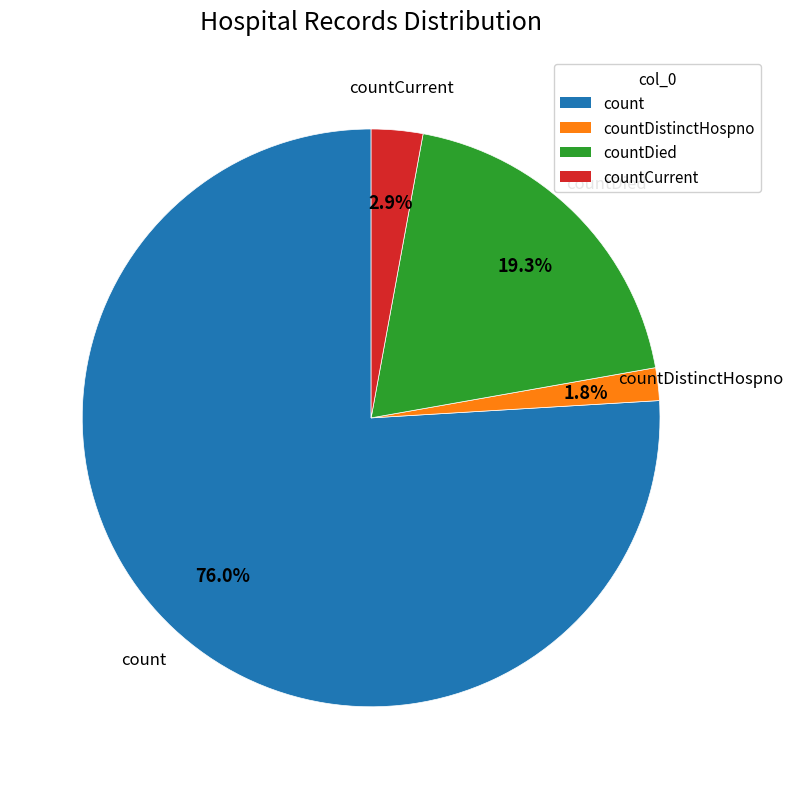

Does any single category account for the majority?

Yes